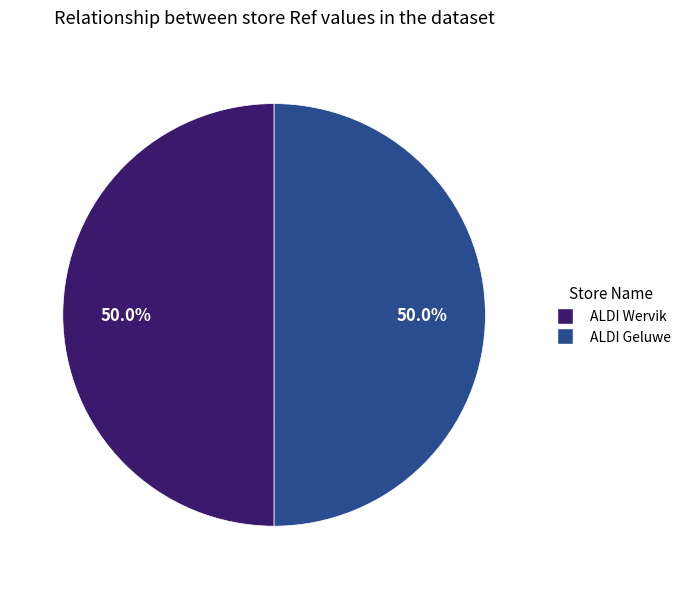

What is the ratio of the value at ALDI Geluwe to the value at ALDI Wervik?

1.0